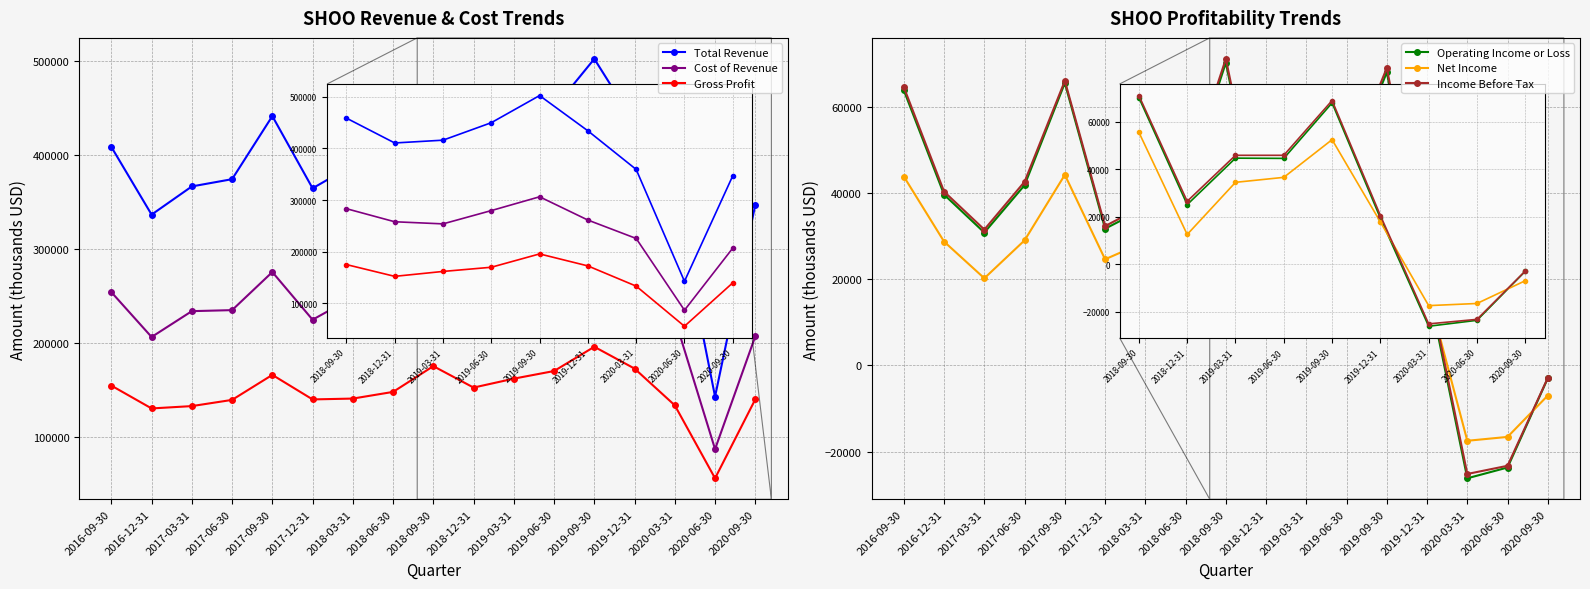

True or false: Total Revenue and Cost of Revenue intersect in this chart.

False